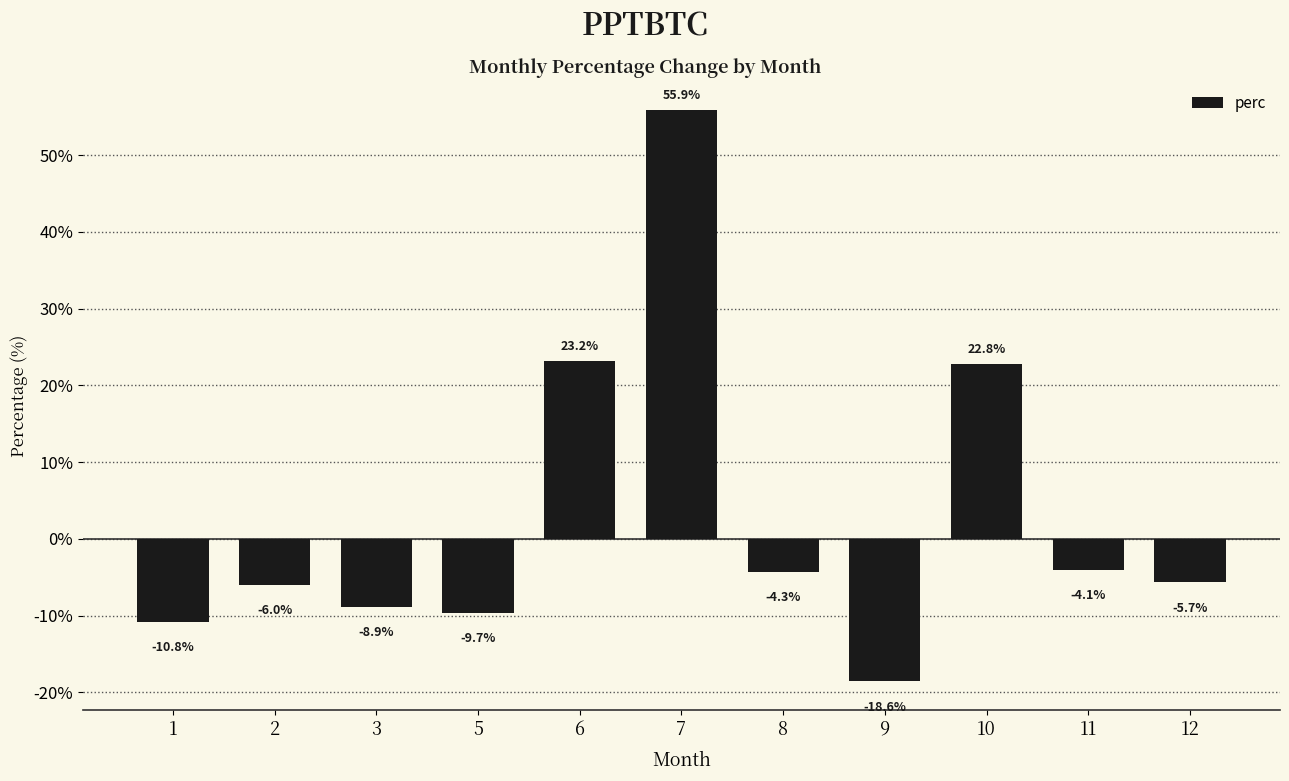

Reading right to left, list all the values displayed in this chart.

-5.7	-4.1	22.8	-18.6	-4.3	55.9	23.2	-9.7	-8.9	-6.0	-10.8